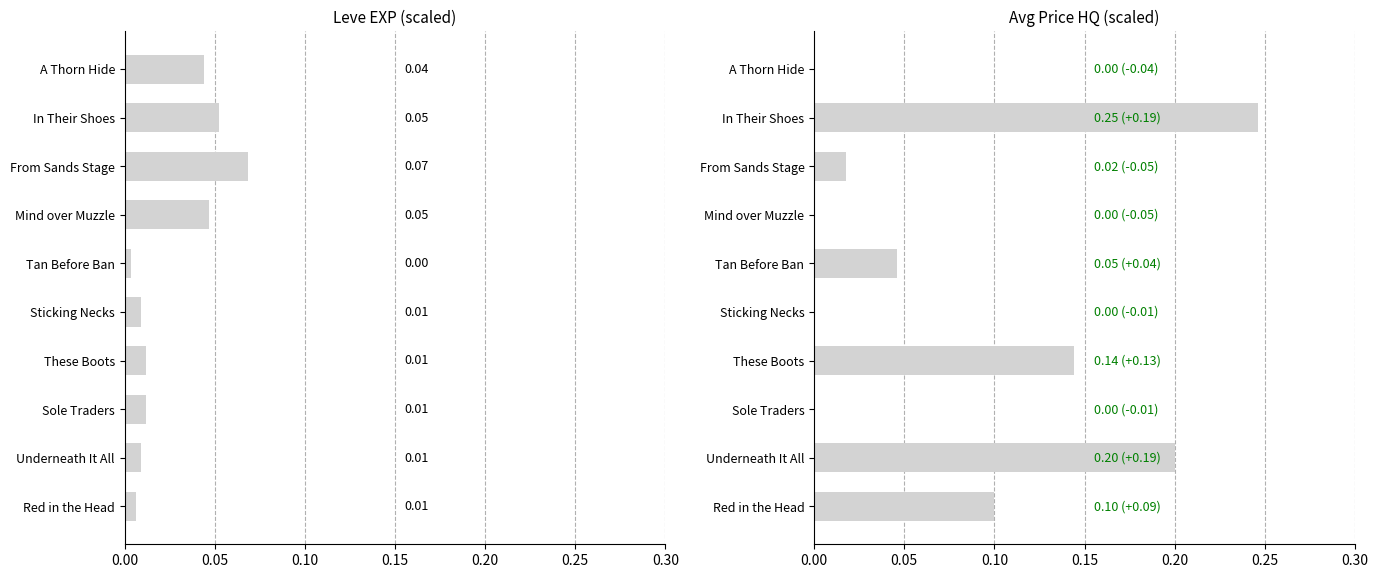

How many bars are there in total?

20